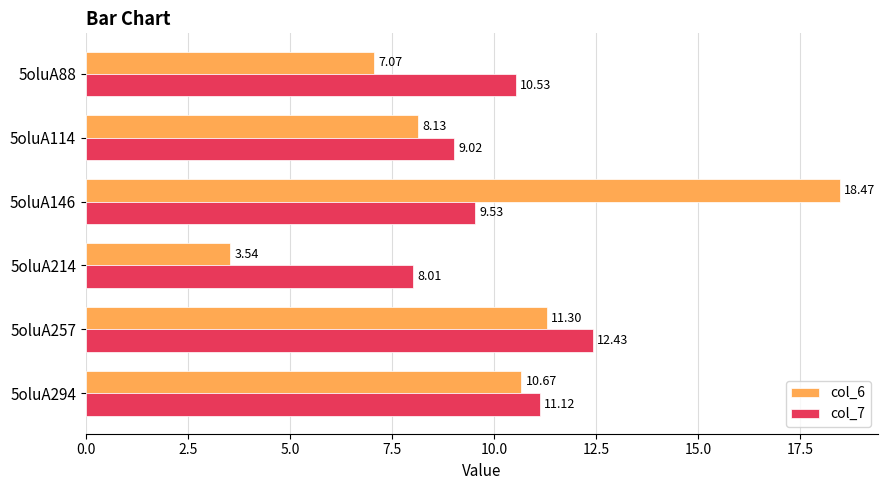

Between 5oluA146 and 5oluA257, which series saw the biggest shift?

col_6